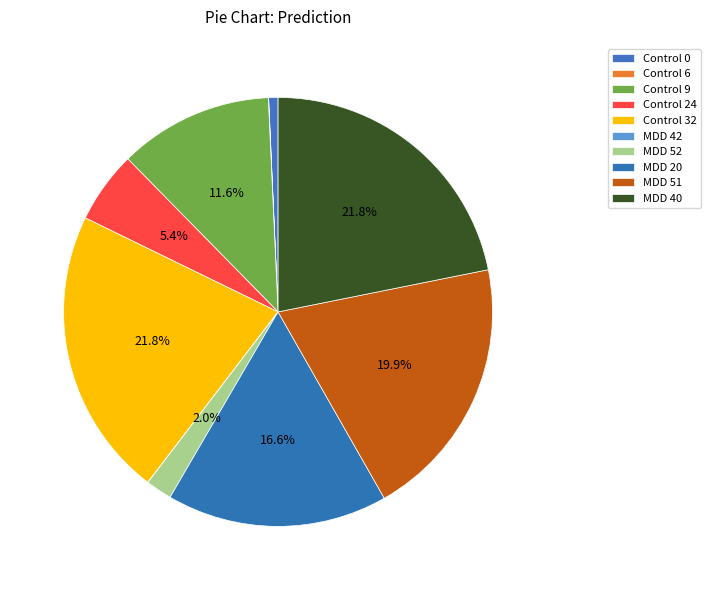

What portion of the pie excludes Control 32?

78.2%